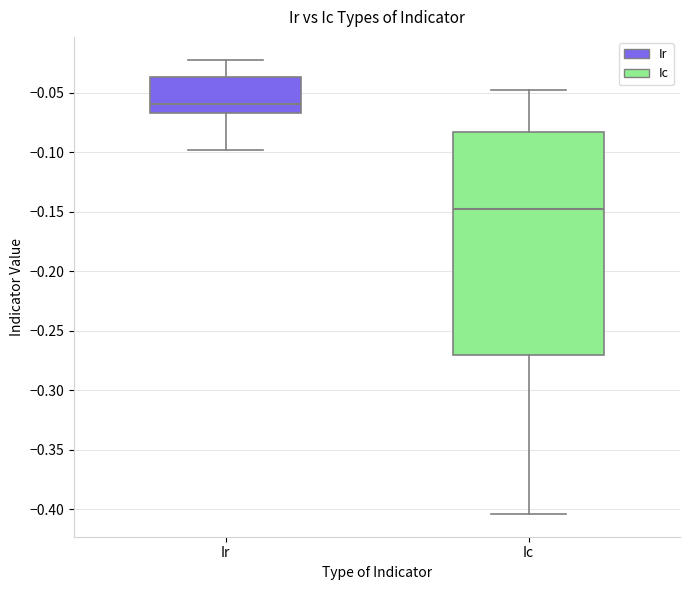

Reading left to right, read every box against the y-axis: the position of its median line, the range the box covers, and the ends of its whiskers. The values are not printed on the chart, so give them approximately, as read against the axis.

Ir: median -0.060, box -0.065 to -0.035, whiskers -0.100 to -0.020
Ic: median -0.150, box -0.270 to -0.085, whiskers -0.405 to -0.050